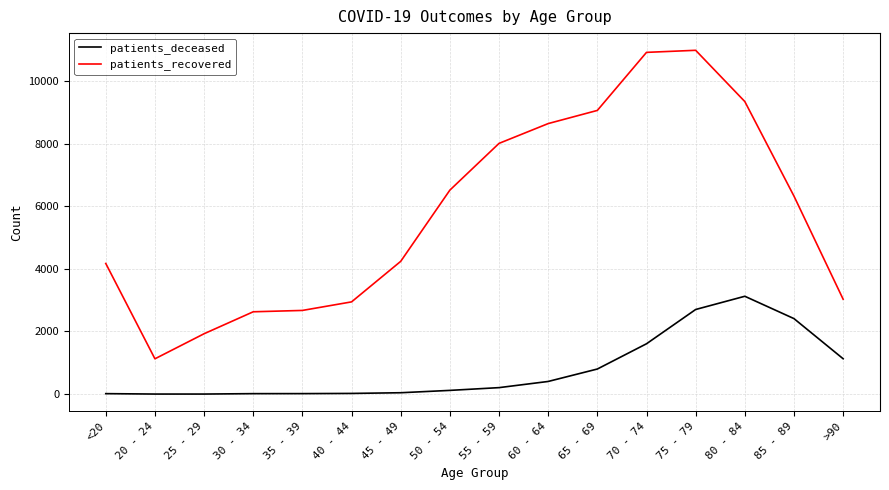

List the series in order of their overall mean, lowest first.

patients_deceased, patients_recovered